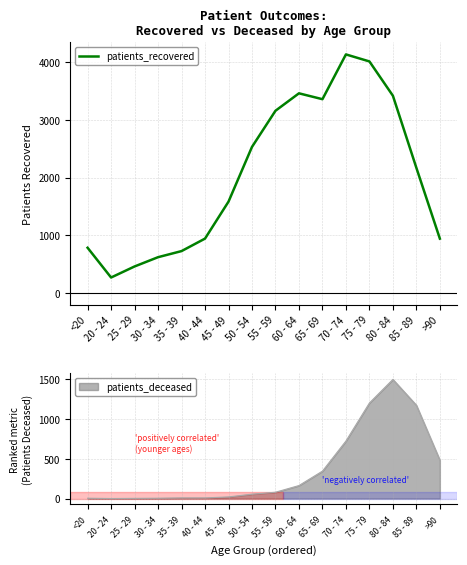

How many points are higher than both their immediate neighbors (excluding endpoints)?

2